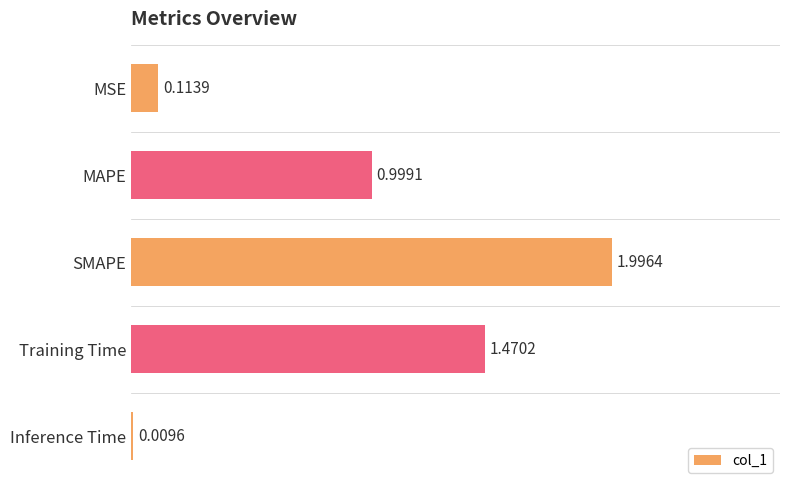

What is the average value?

0.9